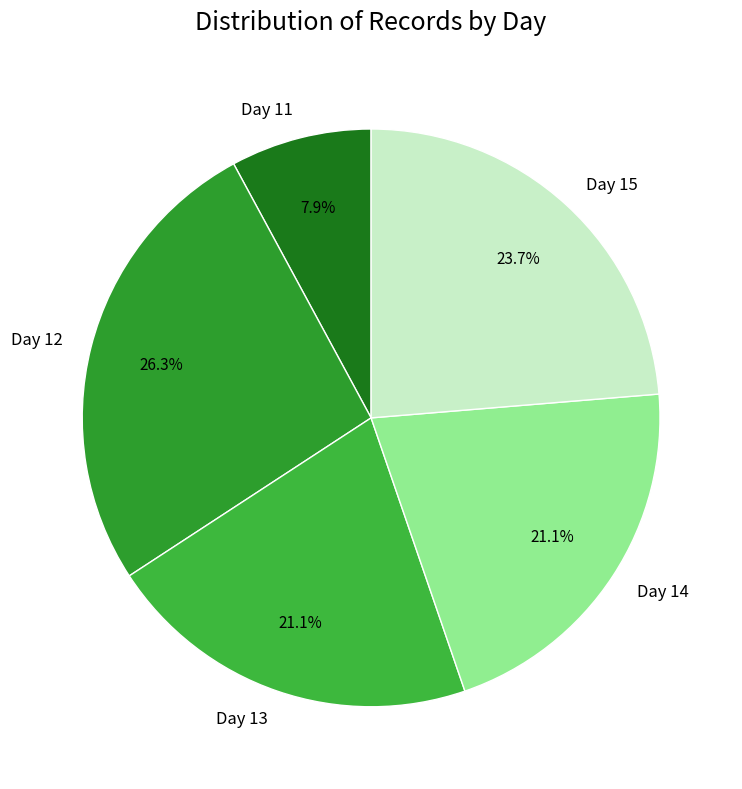

What is the smallest slice in the pie chart?

Day 11